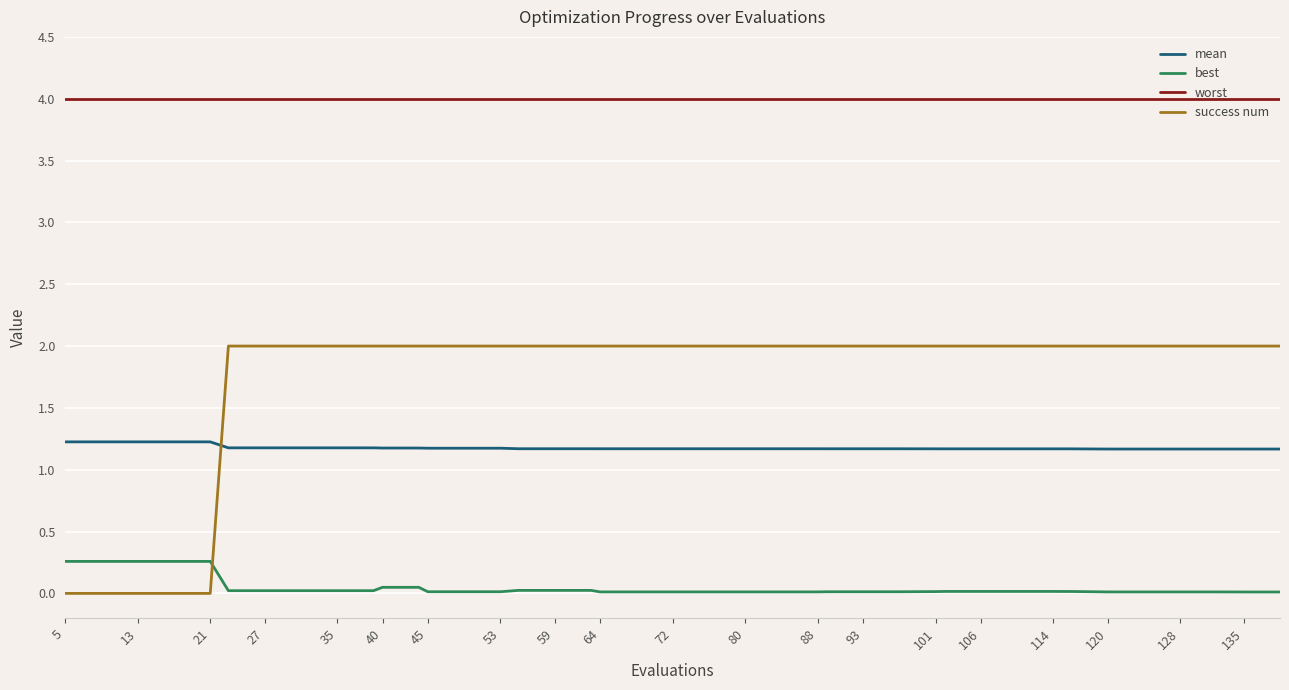

Which series has the largest total across all categories?

worst